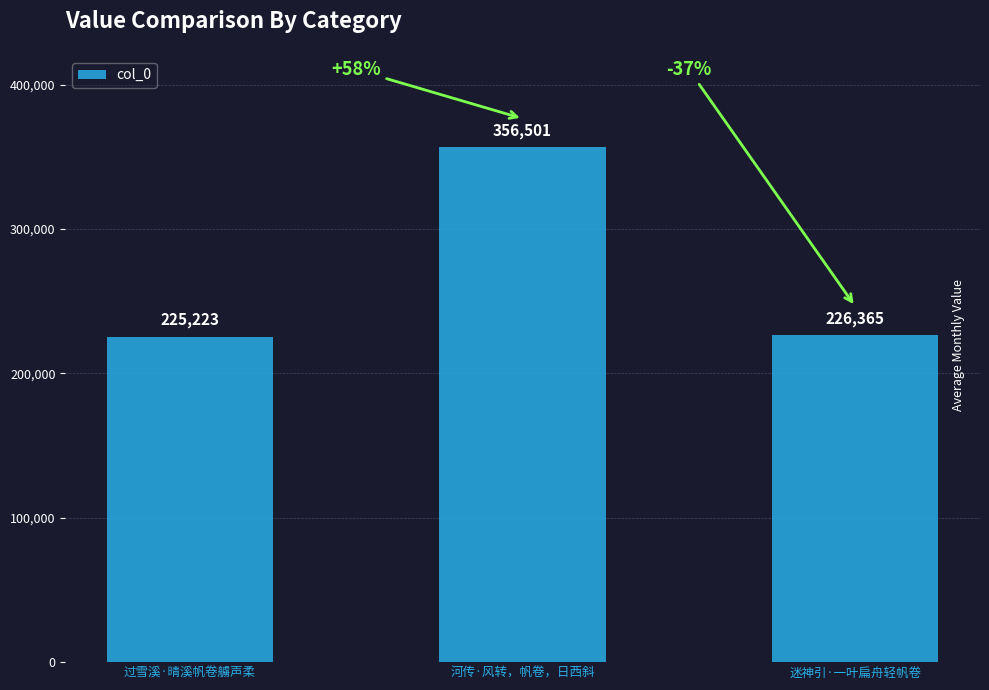

What is the average value?

269363